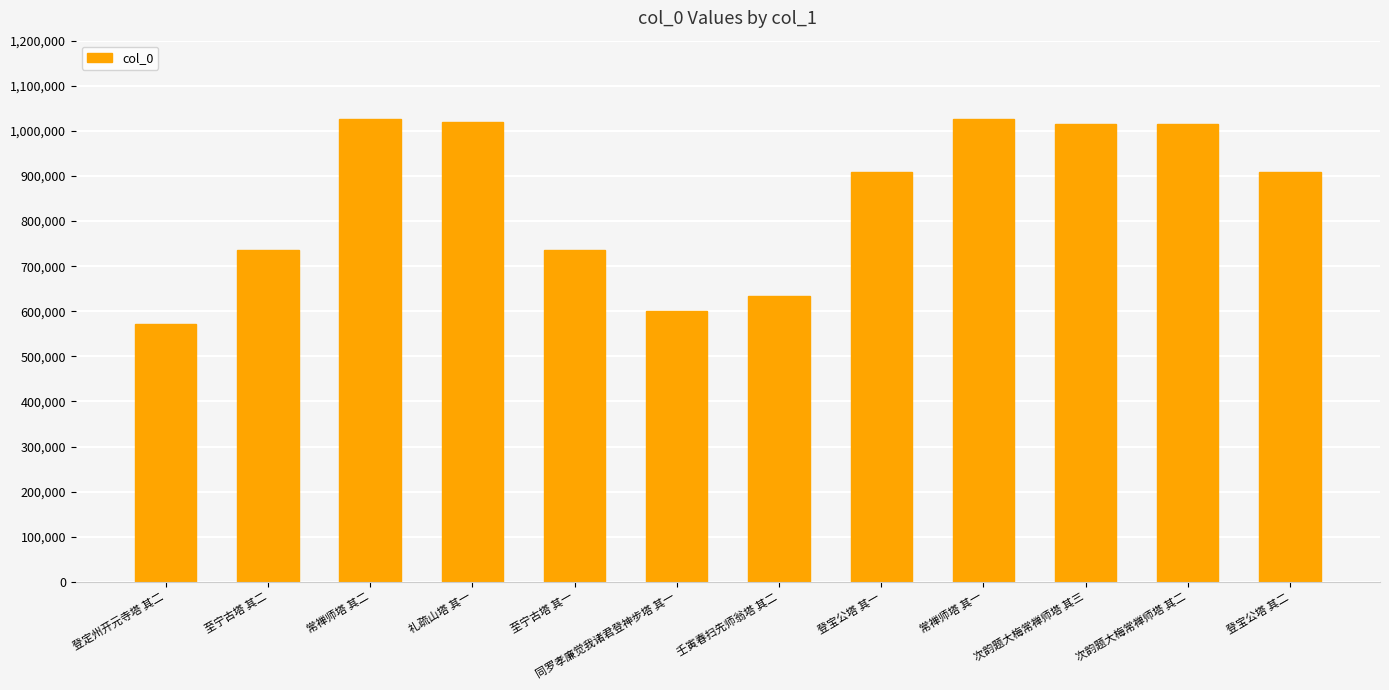

The chart shows a value of 1087598 at 至宁古塔 其一. True or false?

False